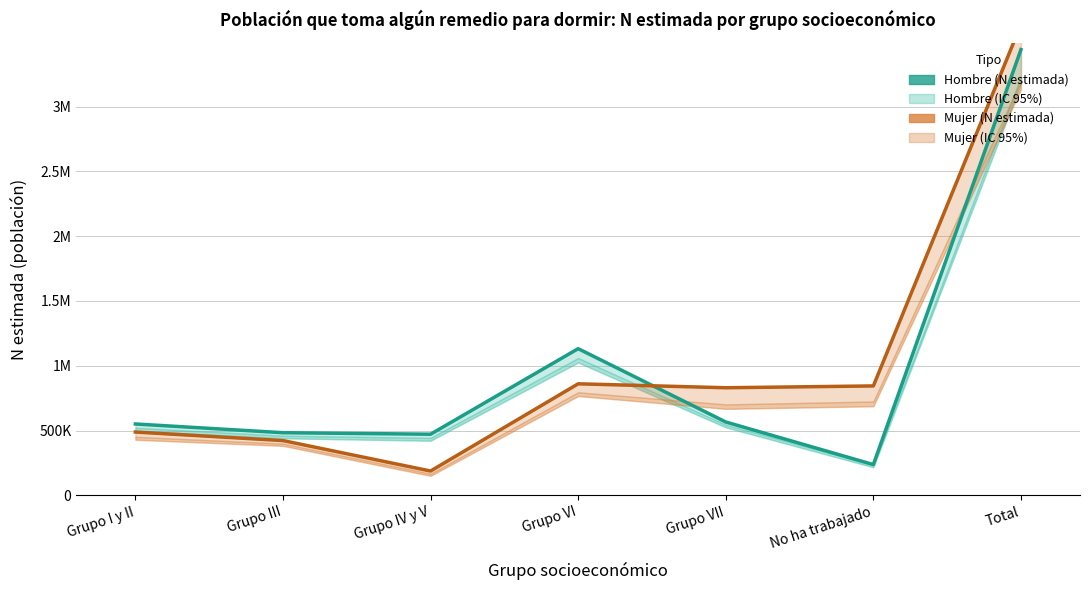

The value of Hombre (N estimada) at Grupo III is 253399. True or false?

False